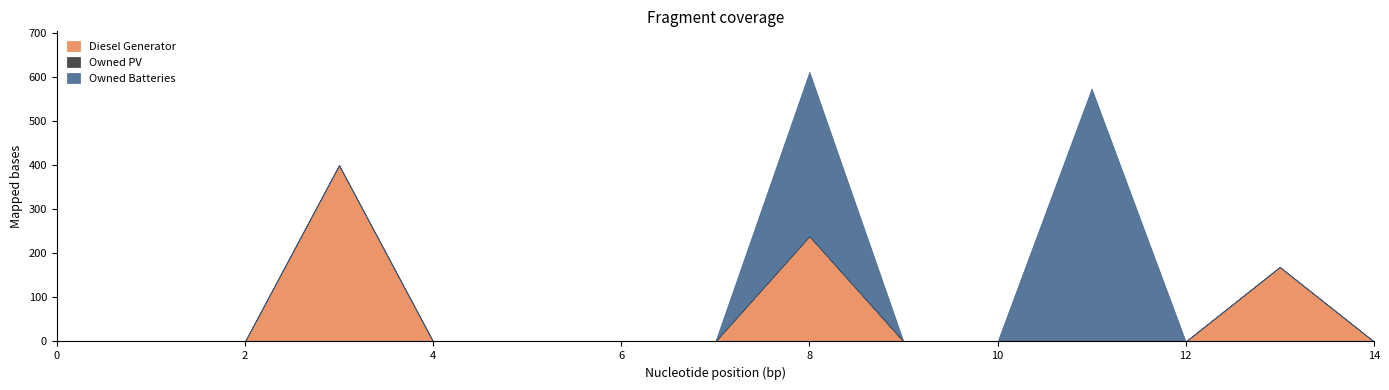

At which category is the sum across all series the highest?

8